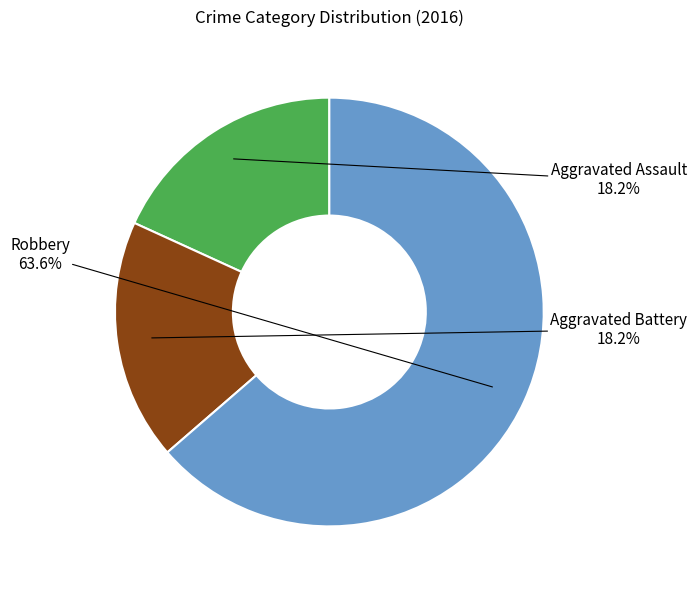

Is there any slice that represents more than half of the pie?

Yes